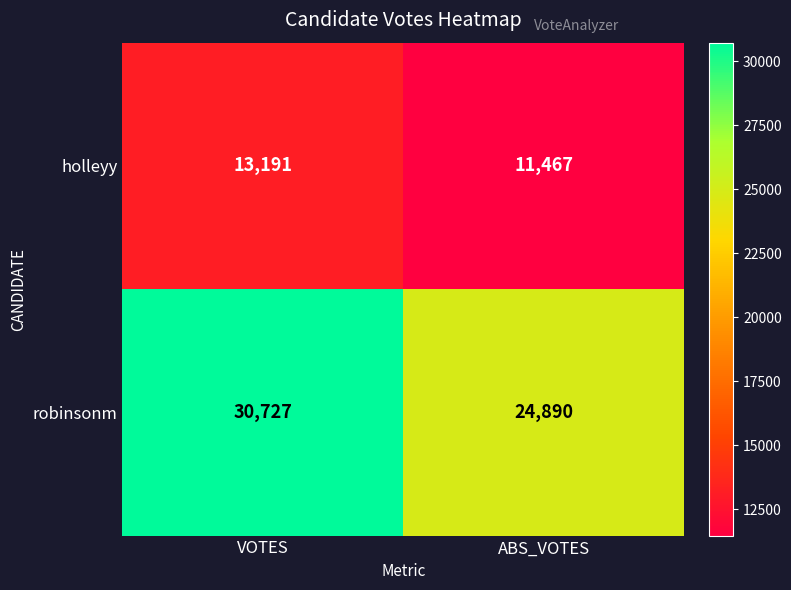

Rank the series by their average value, from highest to lowest.

robinsonm, holleyy